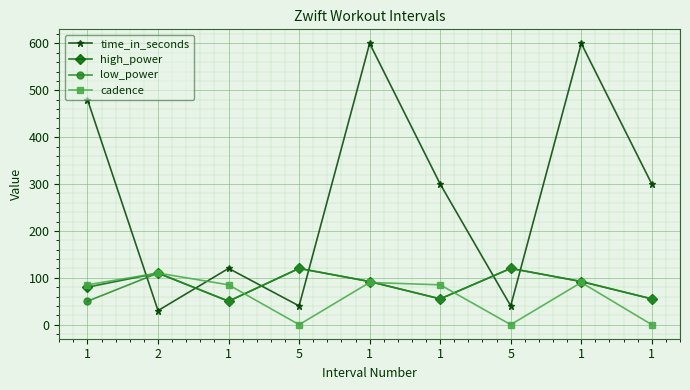

Rank the categories by cadence value from lowest to highest.

5, 5, 1, 1, 1, 1, 1, 1, 2